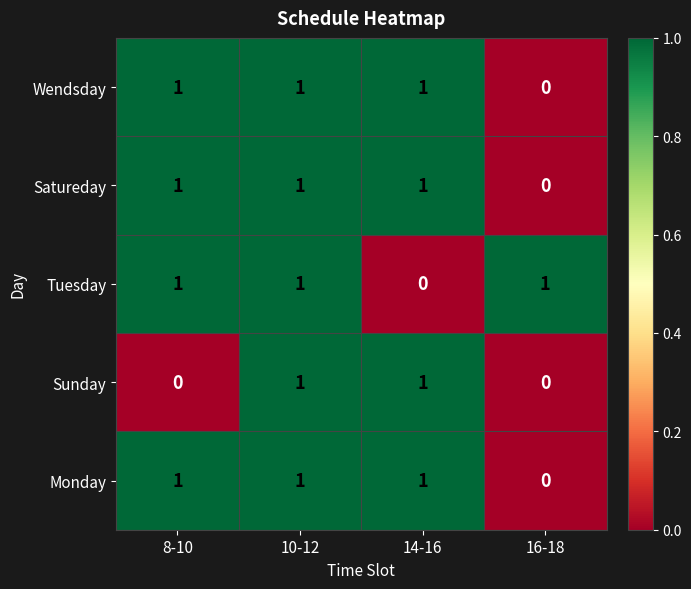

What is the sum of all Satureday values?

3